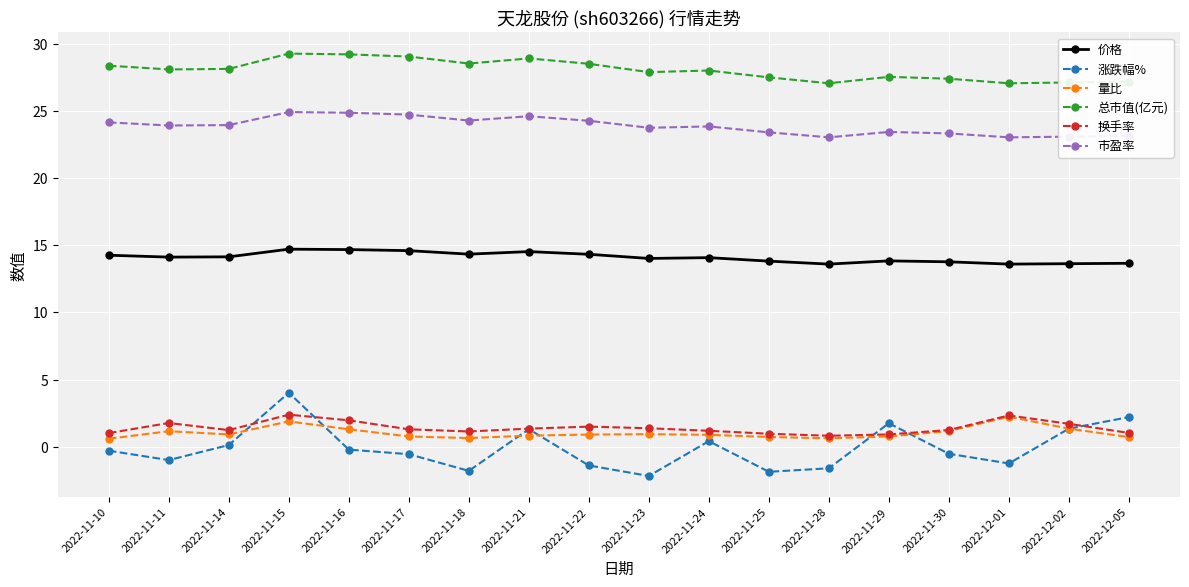

What is the highest value of the 换手率 series?

2.4